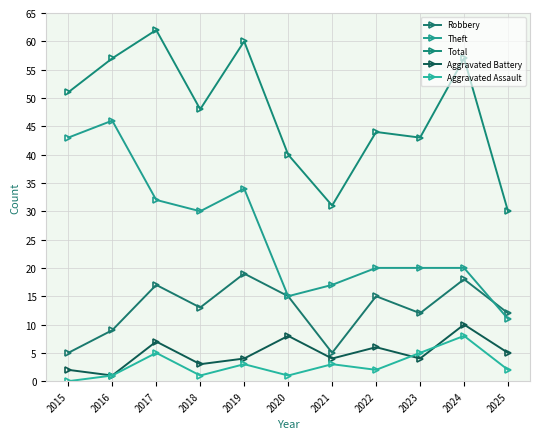

The value of Robbery at 2018 is 9. True or false?

False